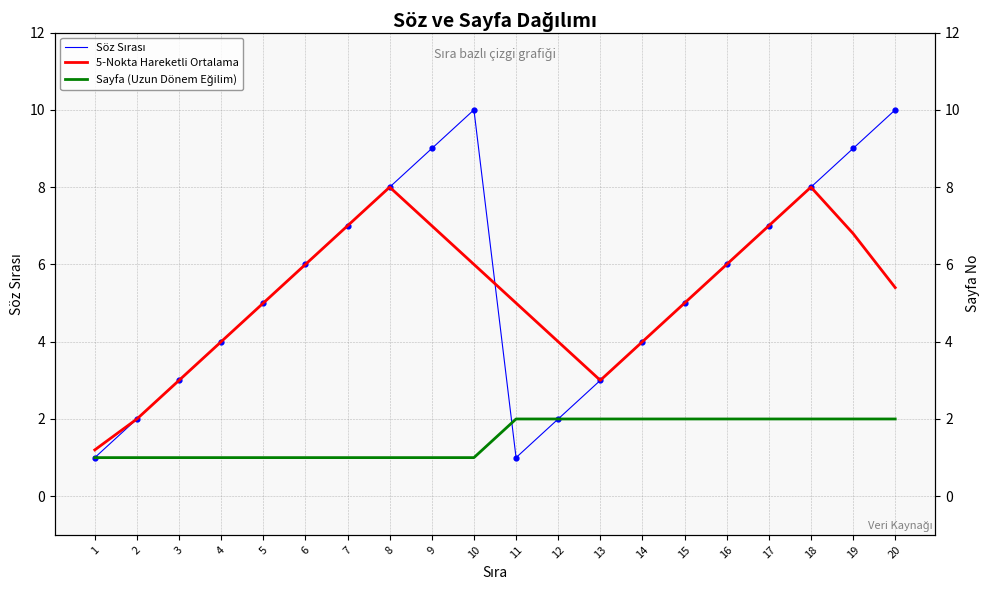

What is the total value across all series at 11?

8.0